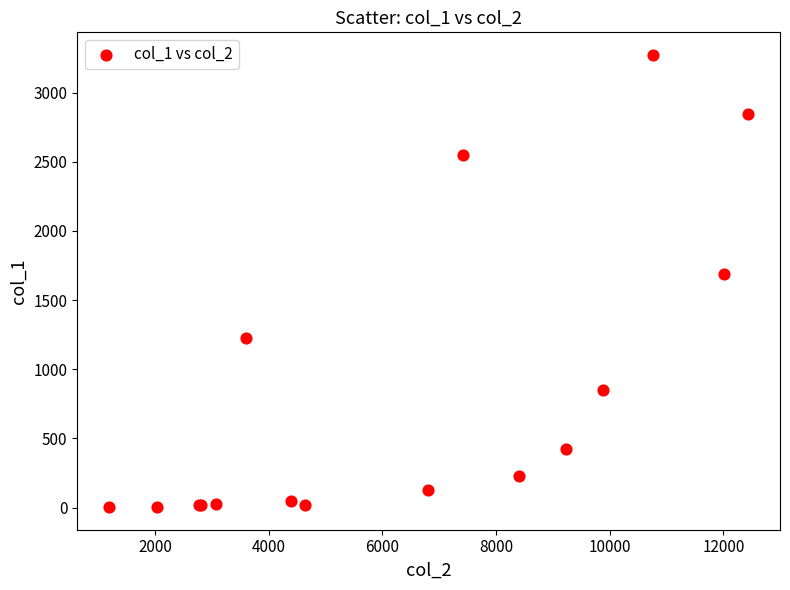

What Y value in the scatter plot is closest to 1638?

1690